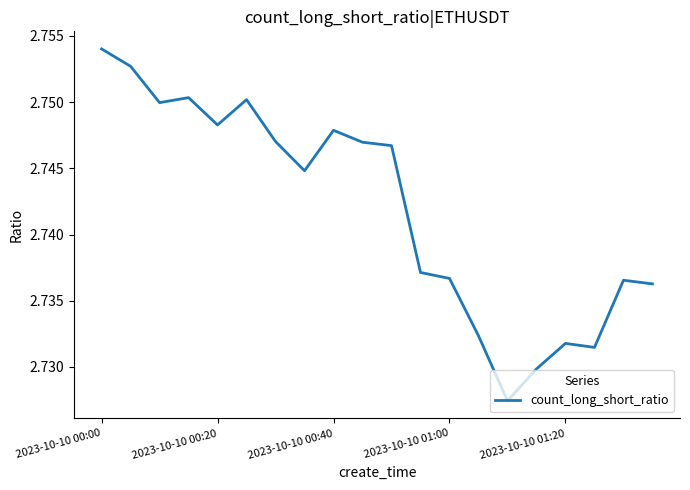

How many lines are shown in the chart?

1